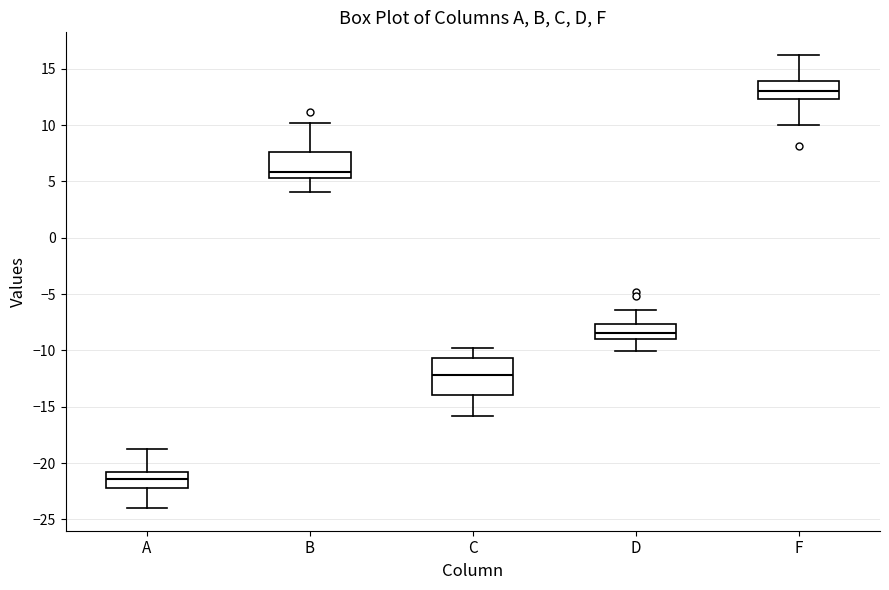

Reading left to right, read every box against the y-axis: the position of its median line, the range the box covers, and the ends of its whiskers. The values are not printed on the chart, so give them approximately, as read against the axis.

A: median -21.5, box -22.5 to -21.0, whiskers -24.0 to -19.0
B: median 6.0, box 5.5 to 7.5, whiskers 4.0 to 10.0
C: median -12.0, box -14.0 to -10.5, whiskers -16.0 to -10.0
D: median -8.5, box -9.0 to -7.5, whiskers -10.0 to -6.5
F: median 13.0, box 12.5 to 14.0, whiskers 10.0 to 16.0